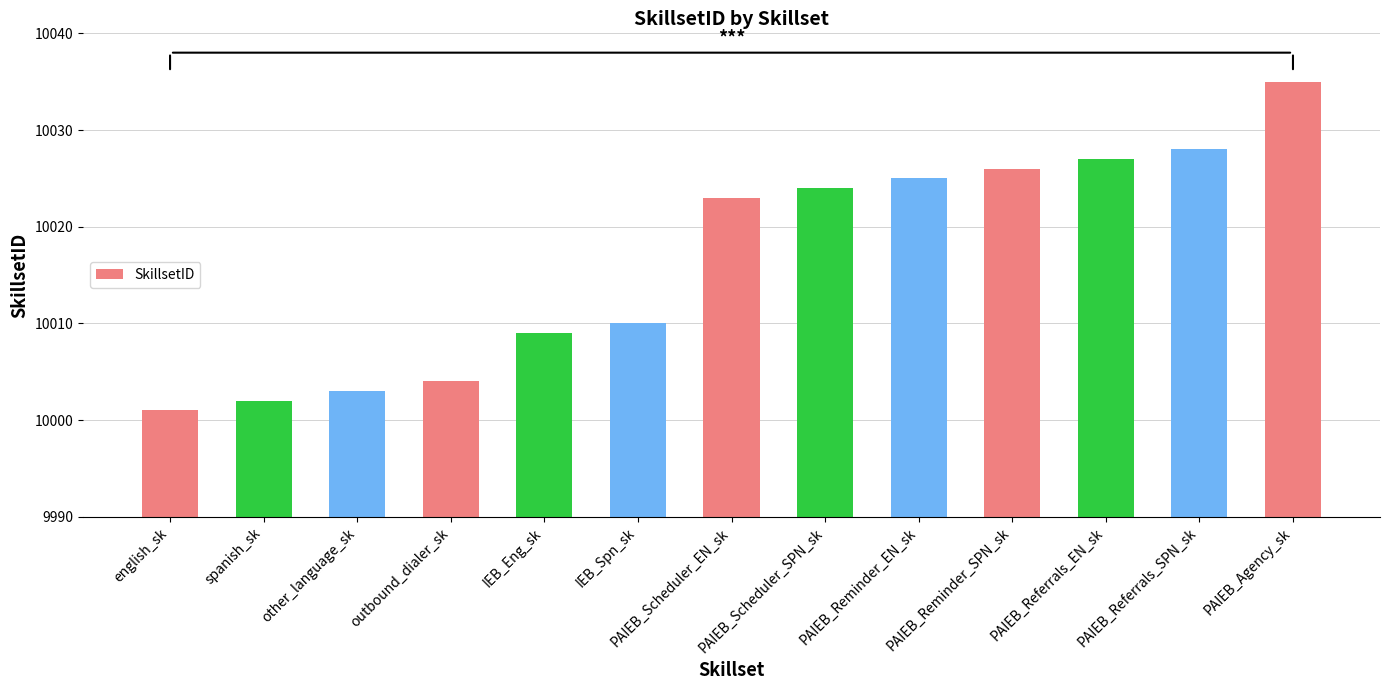

The chart shows a value of 16864 at PAIEB_Reminder_EN_sk. True or false?

False